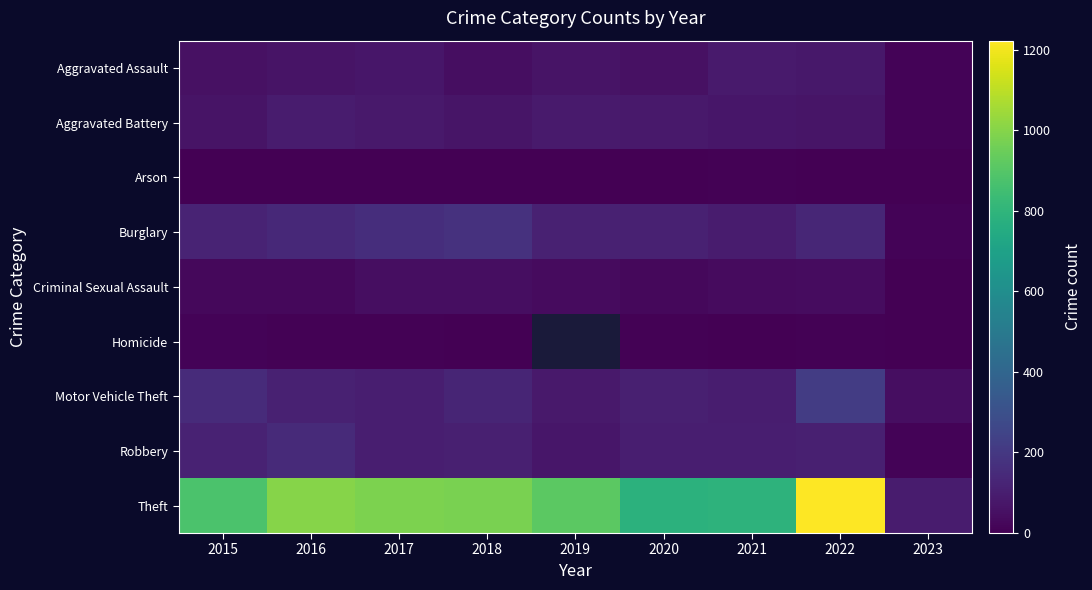

What is the spread (max minus min) of values at 2019?

912.0